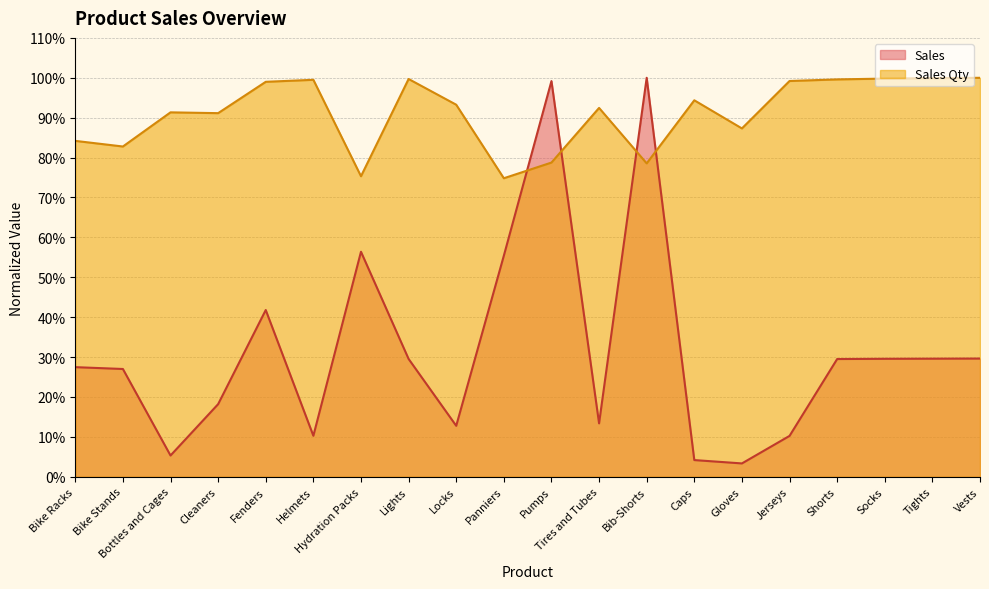

The Sales Qty series shows 0.2 at Tires and Tubes. True or false?

False